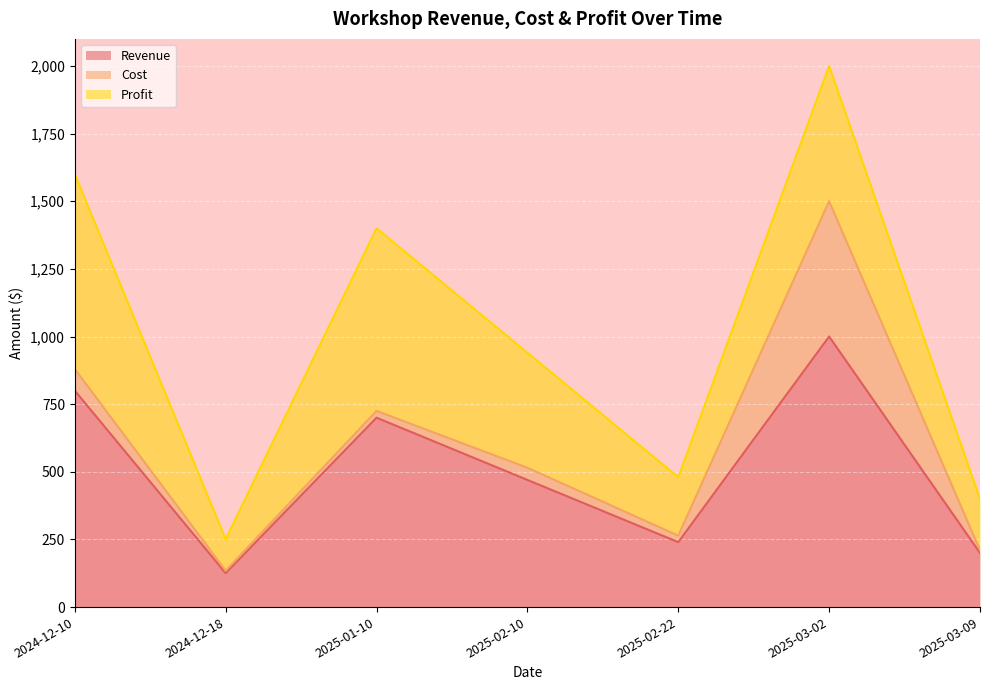

What are all the series names shown in the legend?

Revenue, Cost, Profit